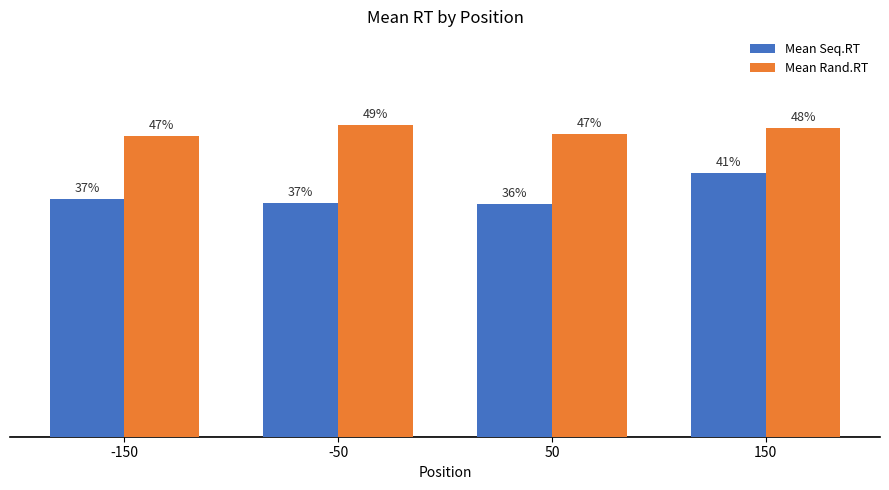

Which category has the lowest value in the Mean Seq.RT series?

50